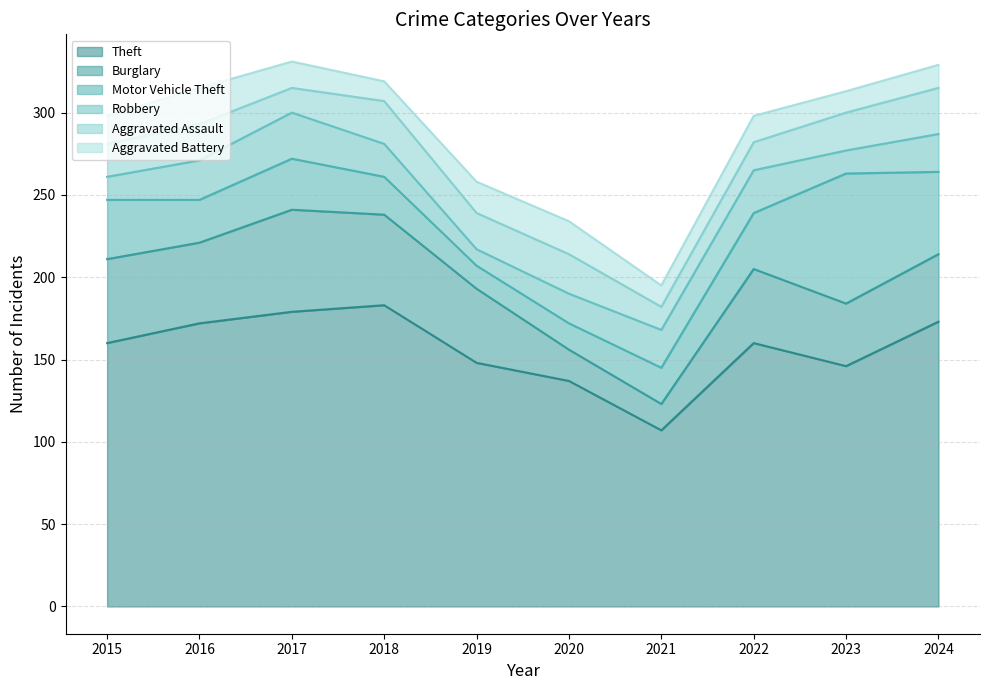

At which category is the sum across all series the highest?

2017